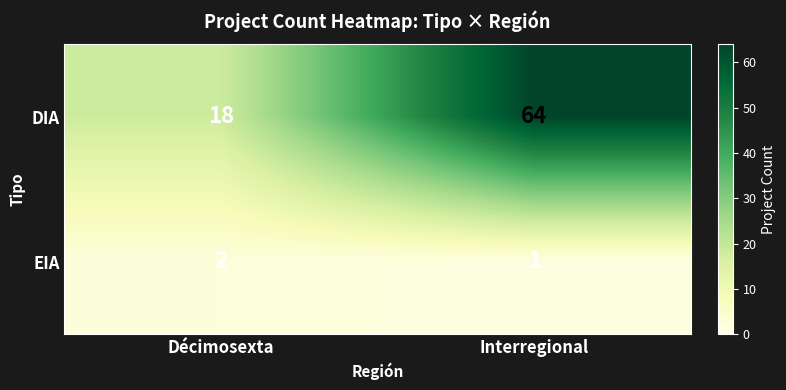

Which series has the widest spread of values?

DIA